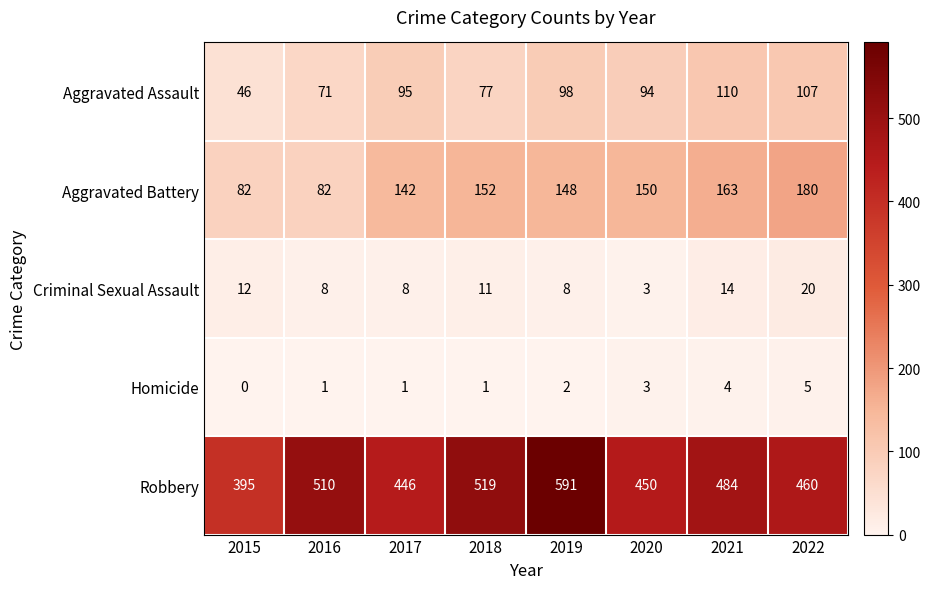

What is the sum of the Homicide values at 2018 and 2020?

4